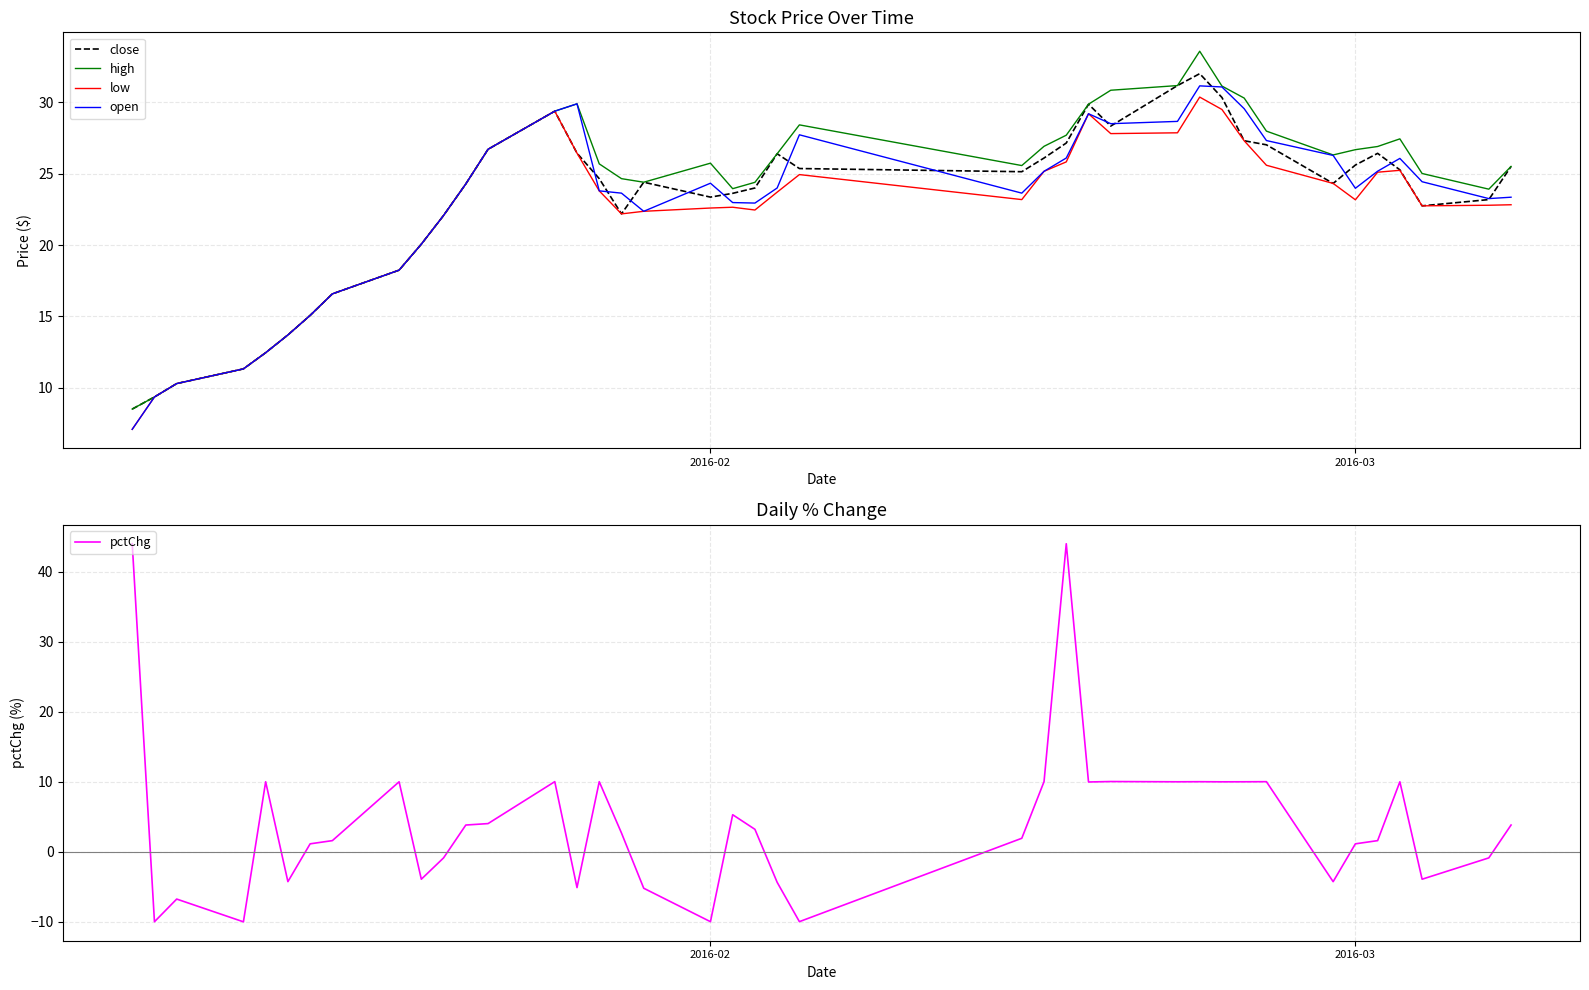

What is the minimum value for pctChg?

-10.0